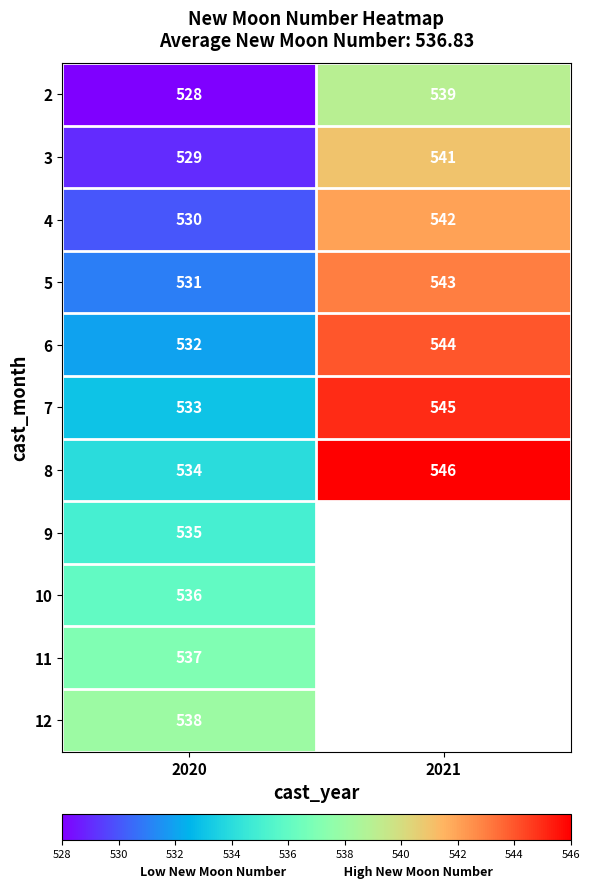

What is the sum of the 2 values at 2020 and 2021?

1067